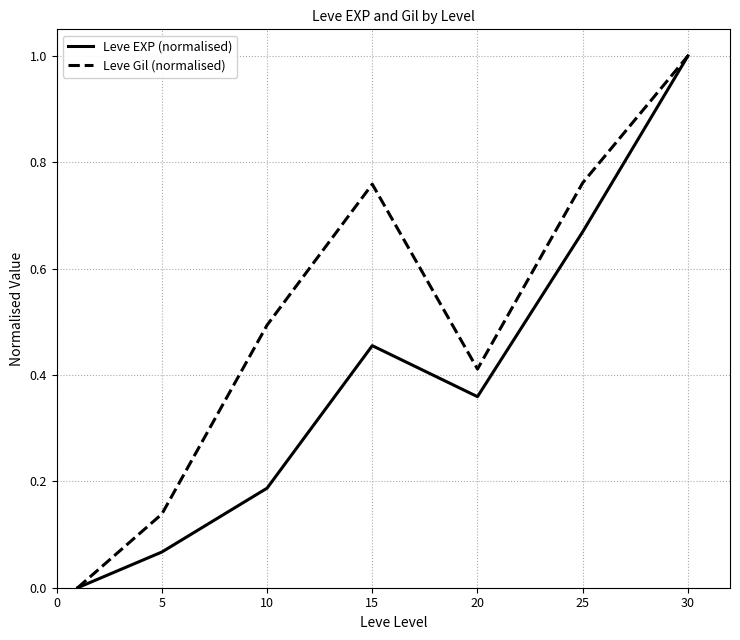

In Leve EXP (normalised), how many points are lower than both neighbors (excluding endpoints)?

1